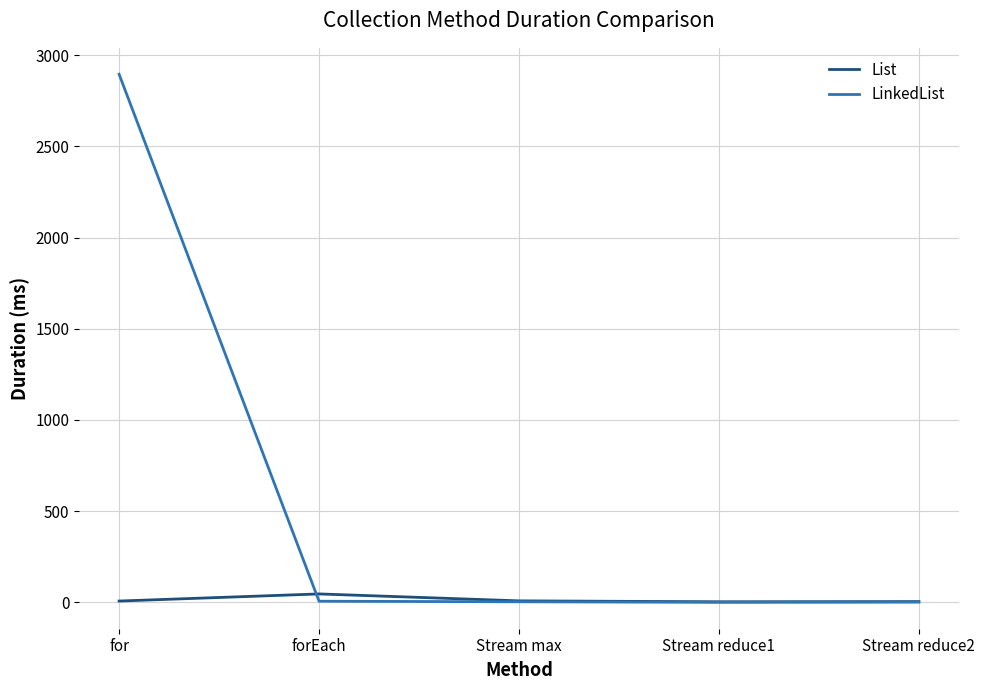

Rank the series by their average value, from lowest to highest.

List, LinkedList